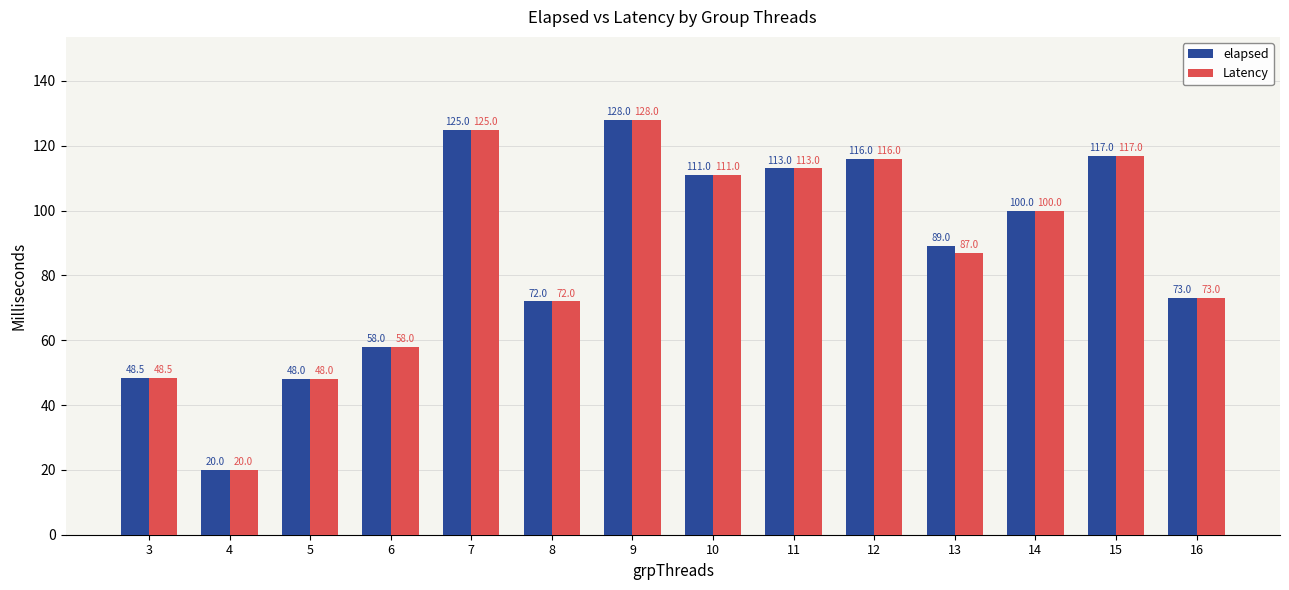

What are all the series names shown in the legend?

elapsed, Latency